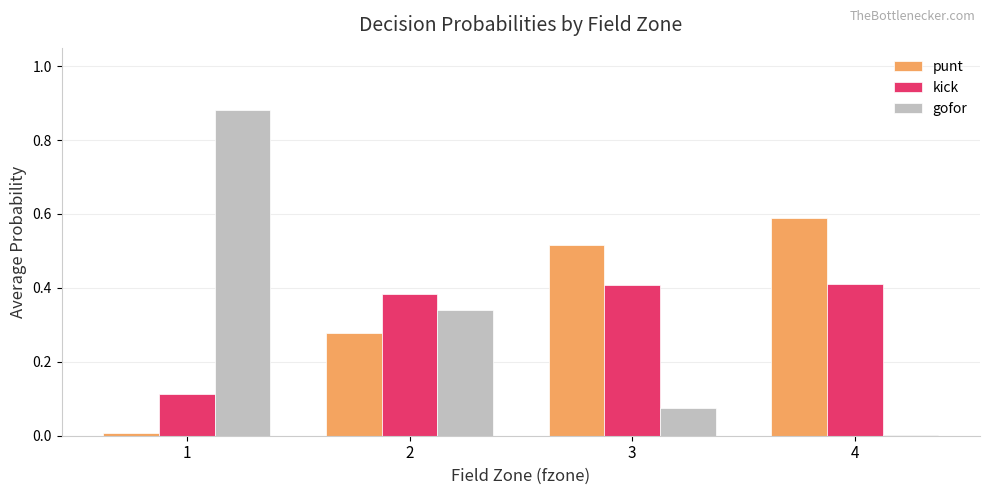

Which series changed the most between 1 and 2?

gofor